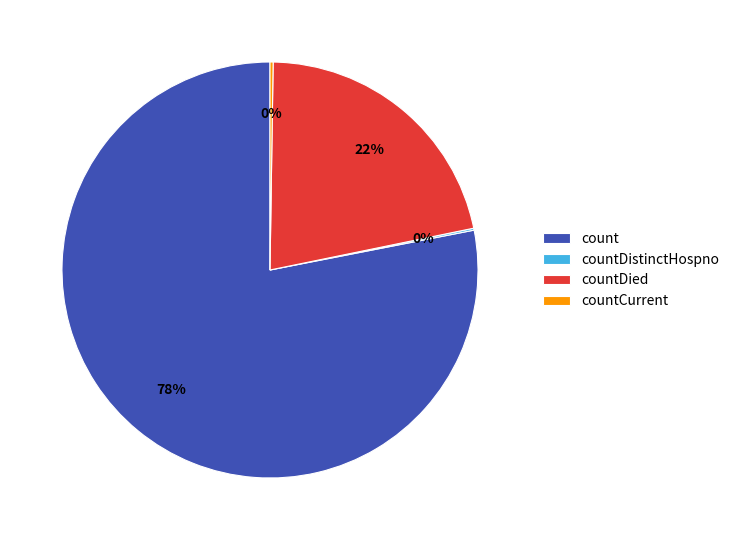

Combined, do countDied and count account for over 50%?

Yes